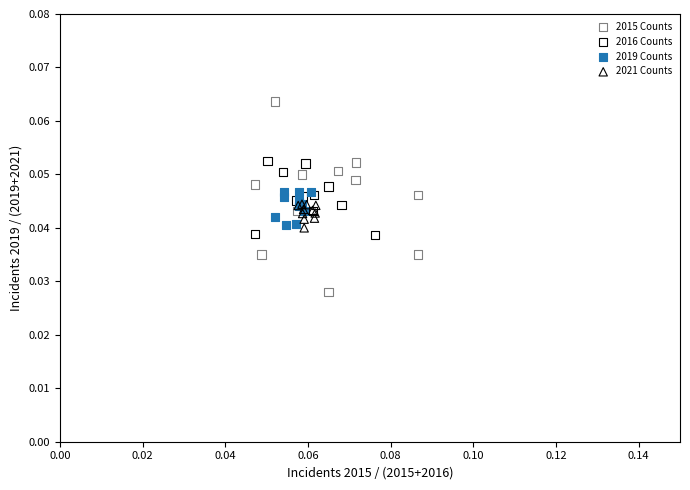

Which series contains the lowest Y value?

2015 Counts